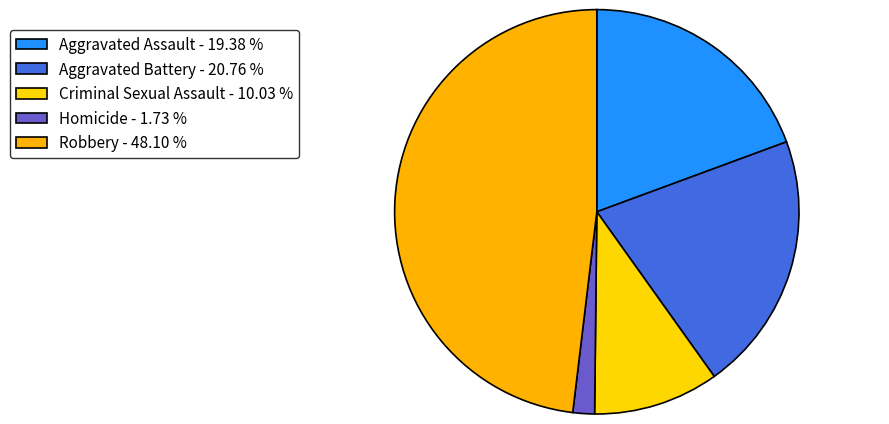

What is the smallest slice in the pie chart?

Homicide